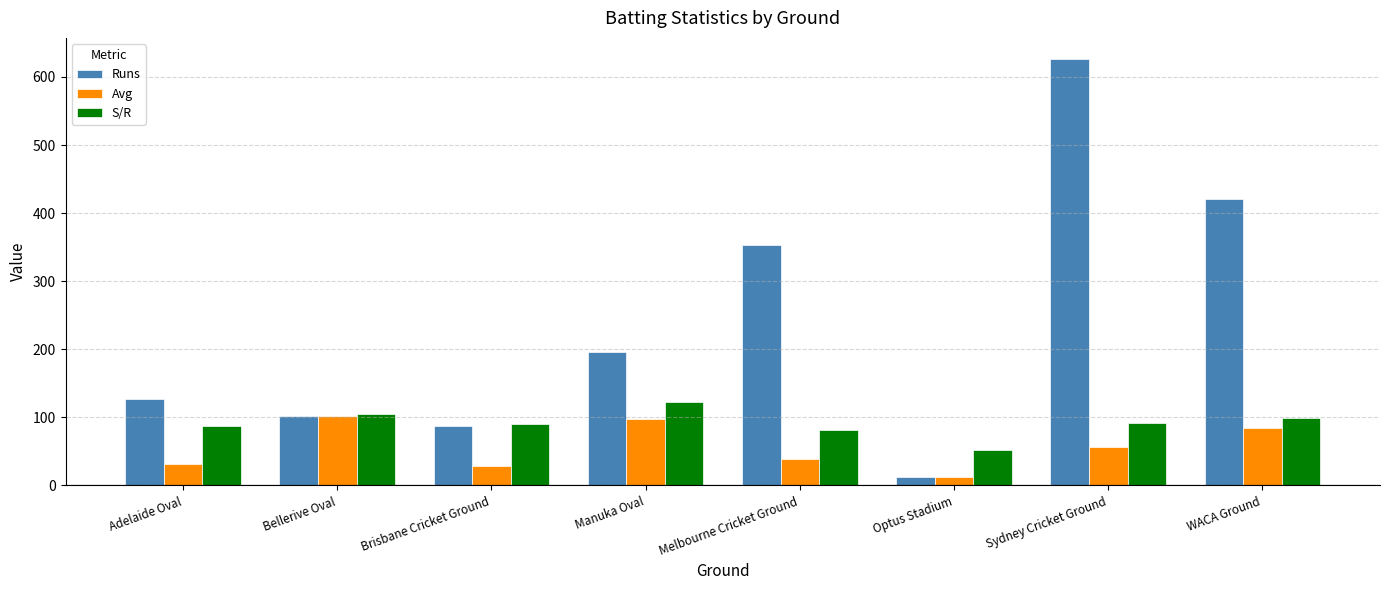

What is the total value across all series at Melbourne Cricket Ground?

473.6